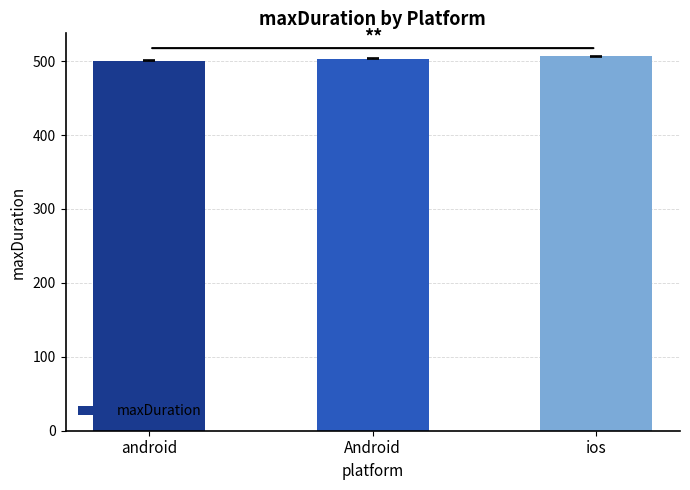

What is the change in value from Android to ios?

+3.0